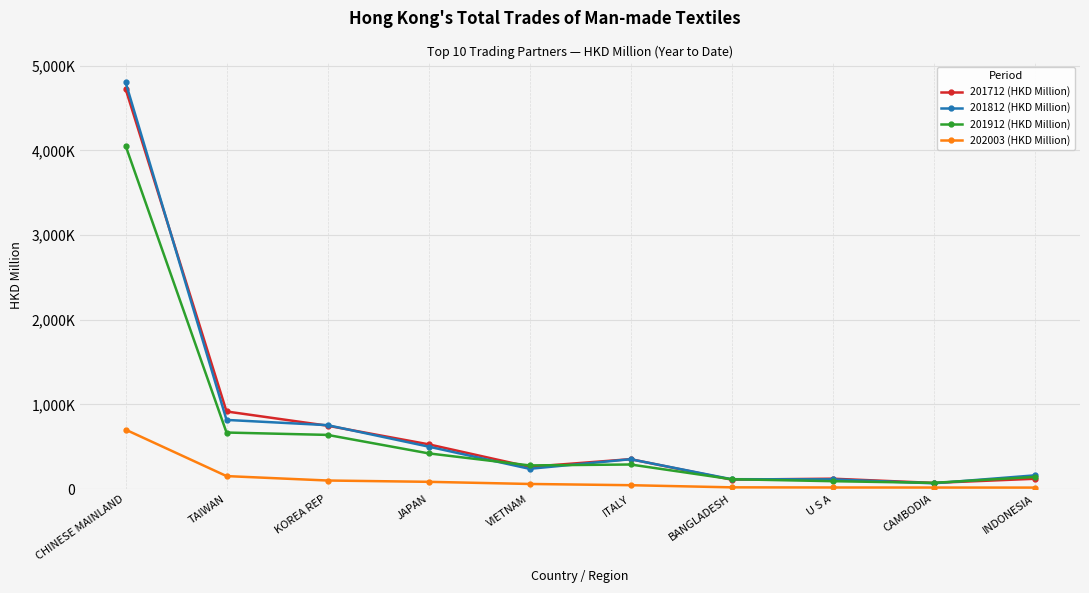

What are all the series names shown in the legend?

201712 (HKD Million), 201812 (HKD Million), 201912 (HKD Million), 202003 (HKD Million)